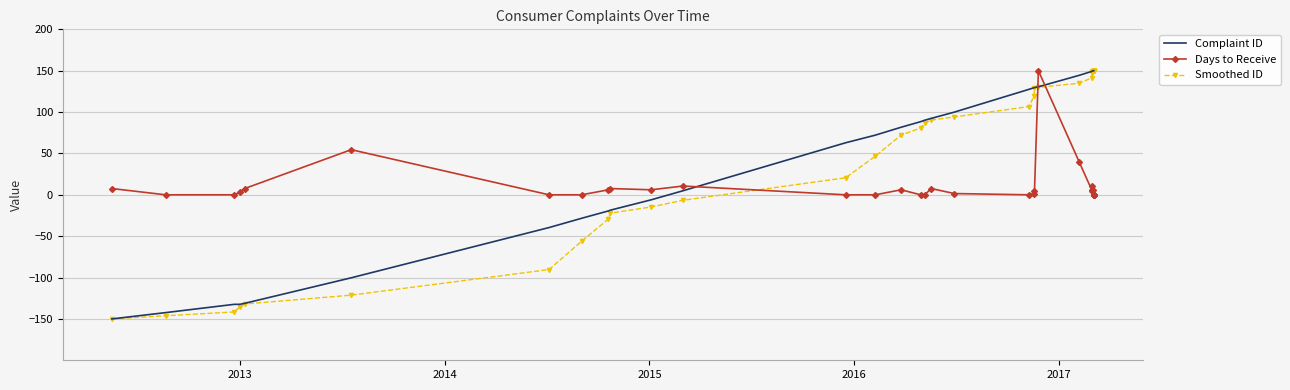

What is the greatest value displayed?

150.0